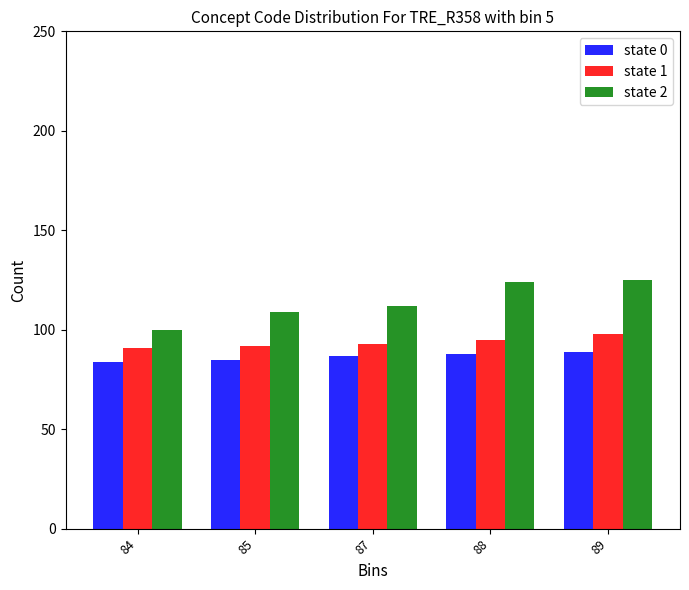

The state 1 series shows 93 at 87. True or false?

True